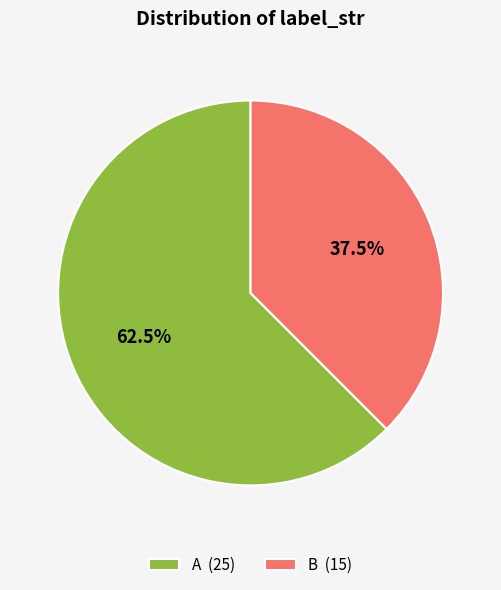

What is the total percentage of B and A?

100.0%